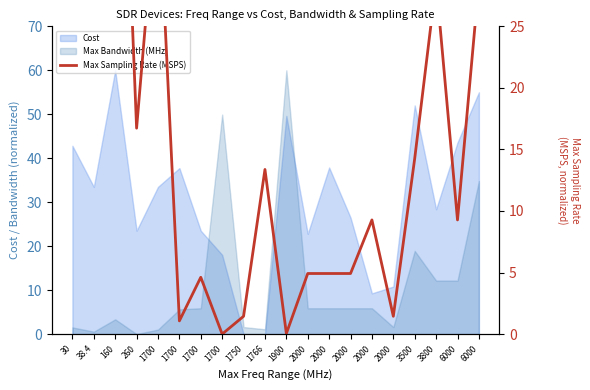

The value at 1900 is 0.0. True or false?

True